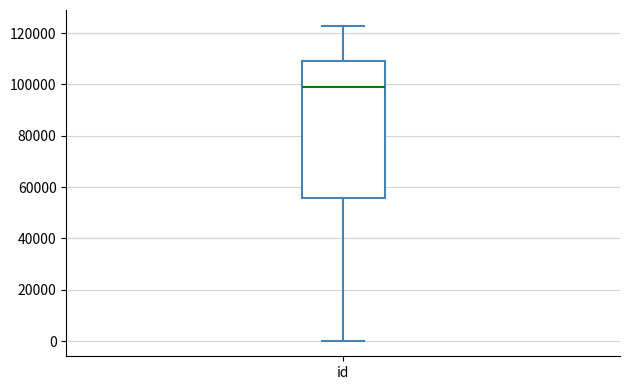

Where does the upper whisker of the box for id end on the y-axis? The values are not printed on the chart, so give them approximately, as read against the axis.

122000